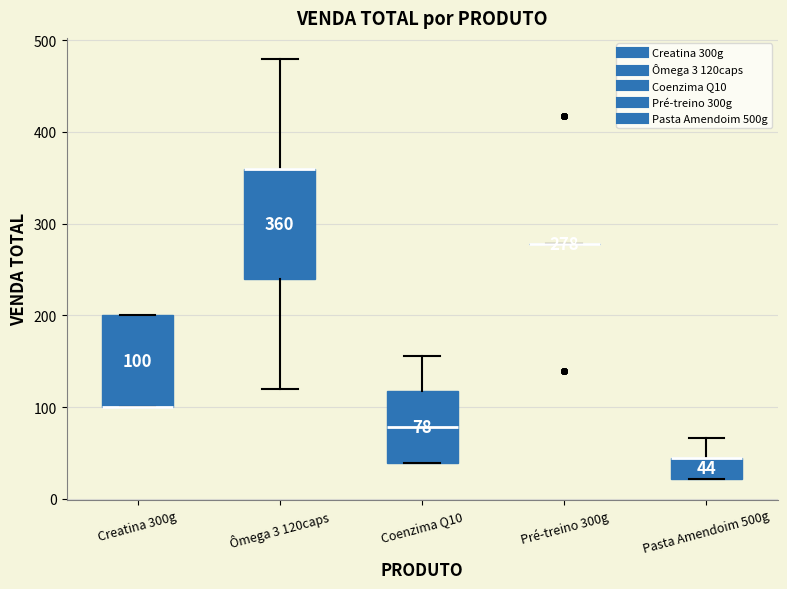

Comparing the boxes themselves (not the whiskers), which one is the tallest?

Ômega 3 120caps